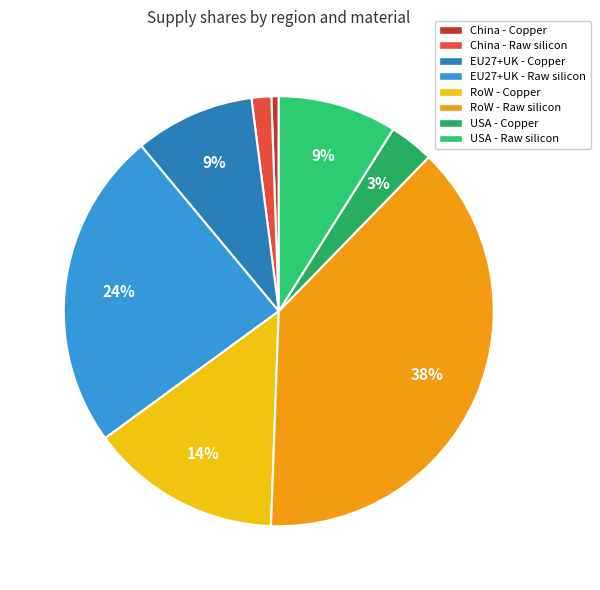

To the nearest percent, what is the average slice percentage?

12%